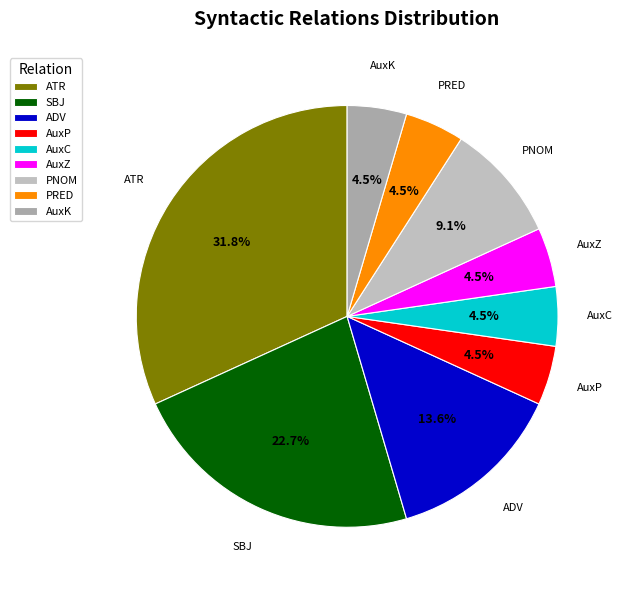

What is the ratio of the value at ATR to the value at PNOM?

3.5